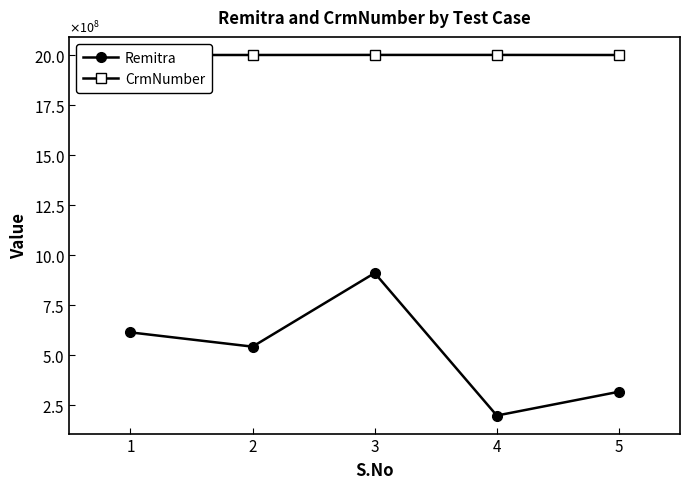

Is the value of CrmNumber at 4 greater than the value of Remitra at 2?

Yes